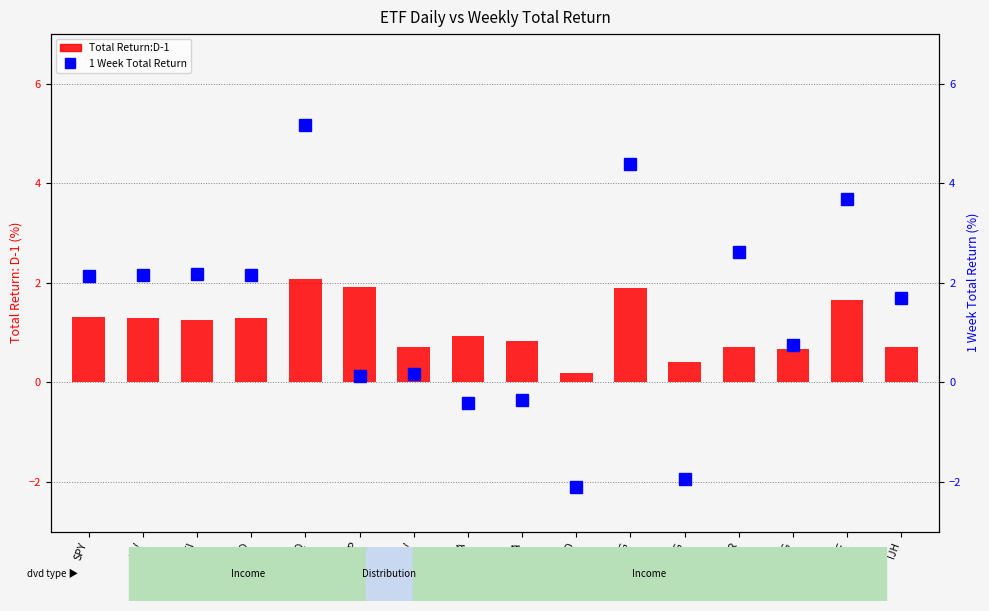

Rank the series at 1306 JP from highest to lowest value.

Total Return:D-1, 1 Week Total Return